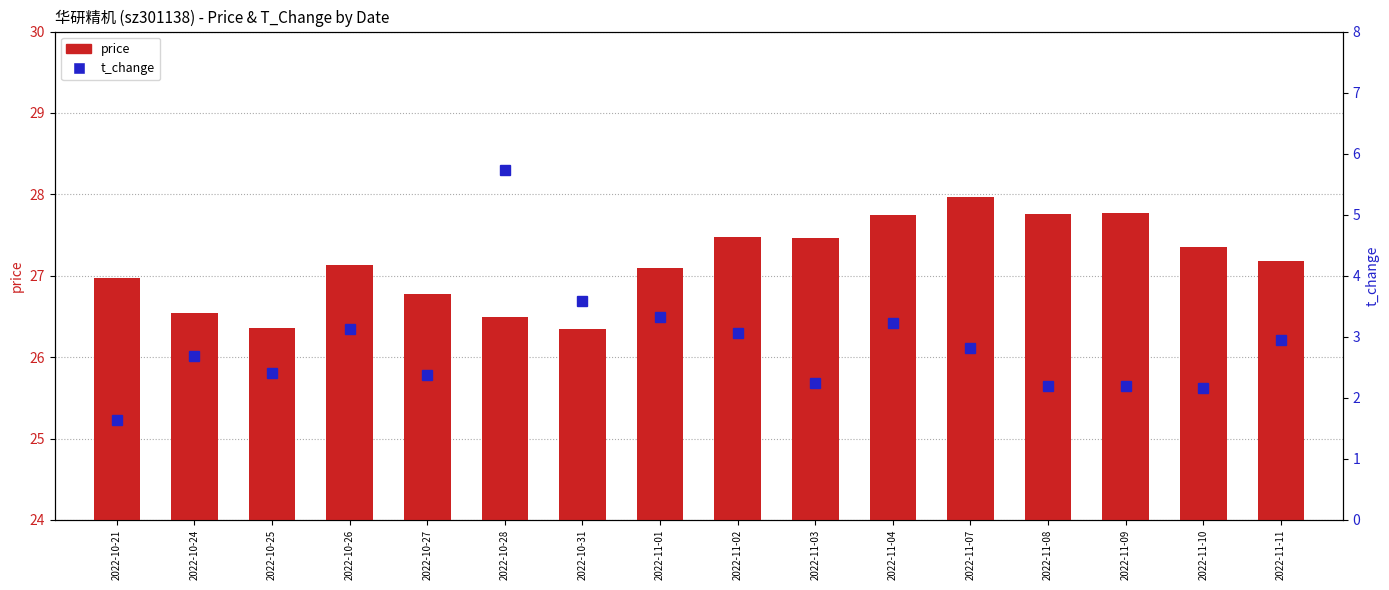

Rank the series by their maximum value, from highest to lowest.

price, t_change